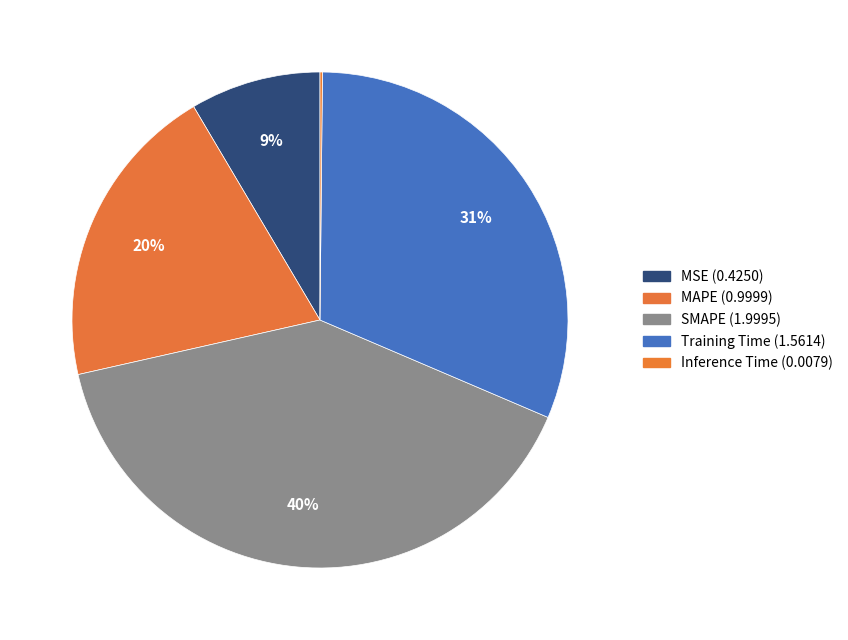

What is the largest slice in the pie chart?

SMAPE